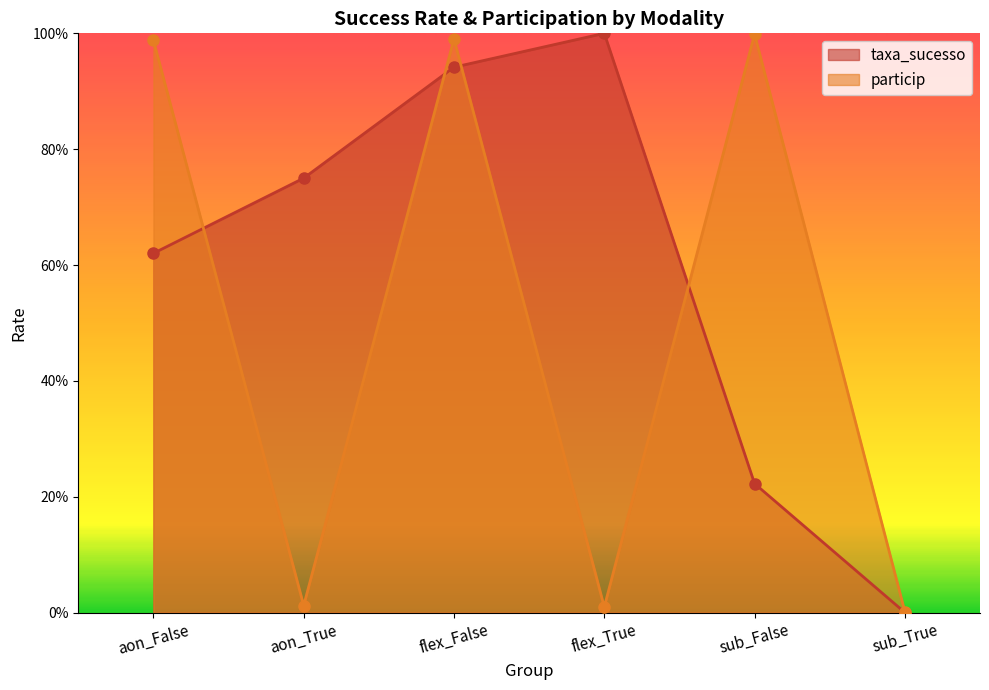

What is the maximum value for taxa_sucesso?

1.0